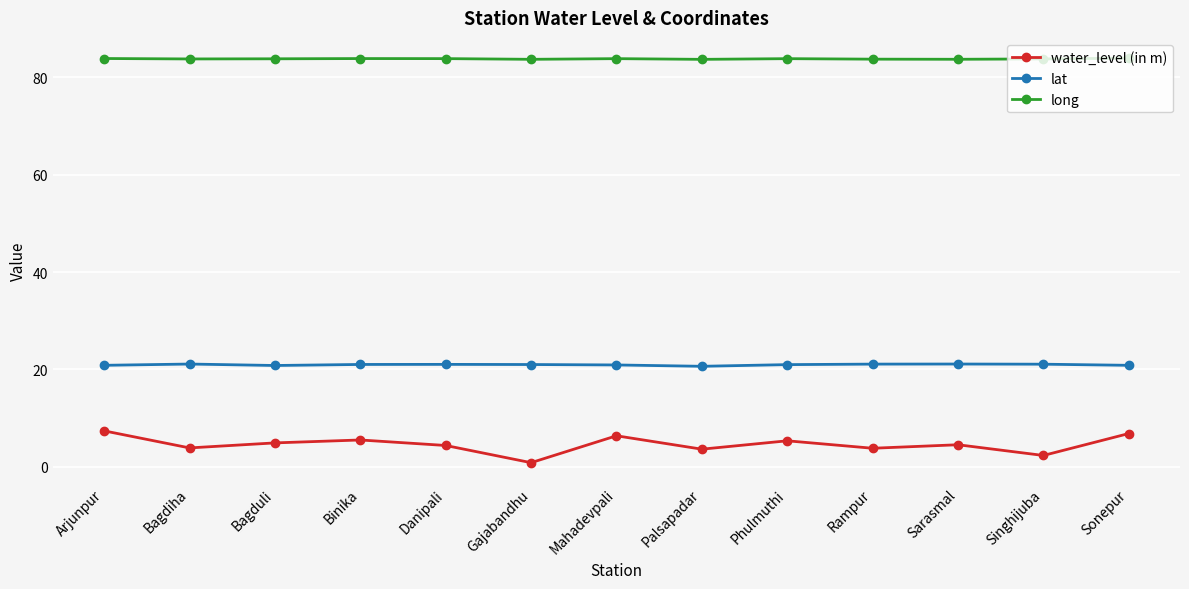

What is the sum of the water_level (in m) values at Sarasmal and Binika?

10.1